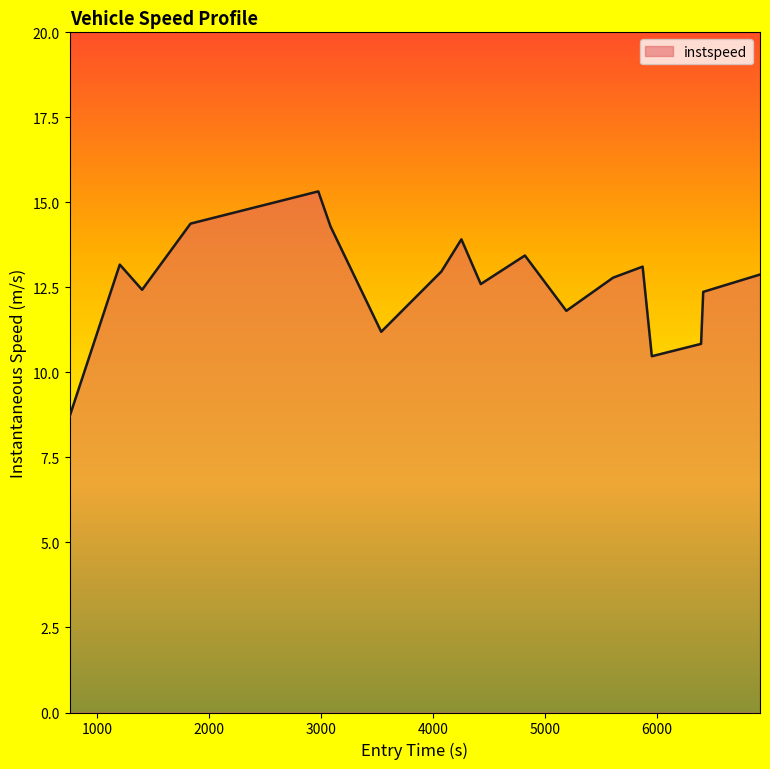

What is the smallest value displayed?

8.7